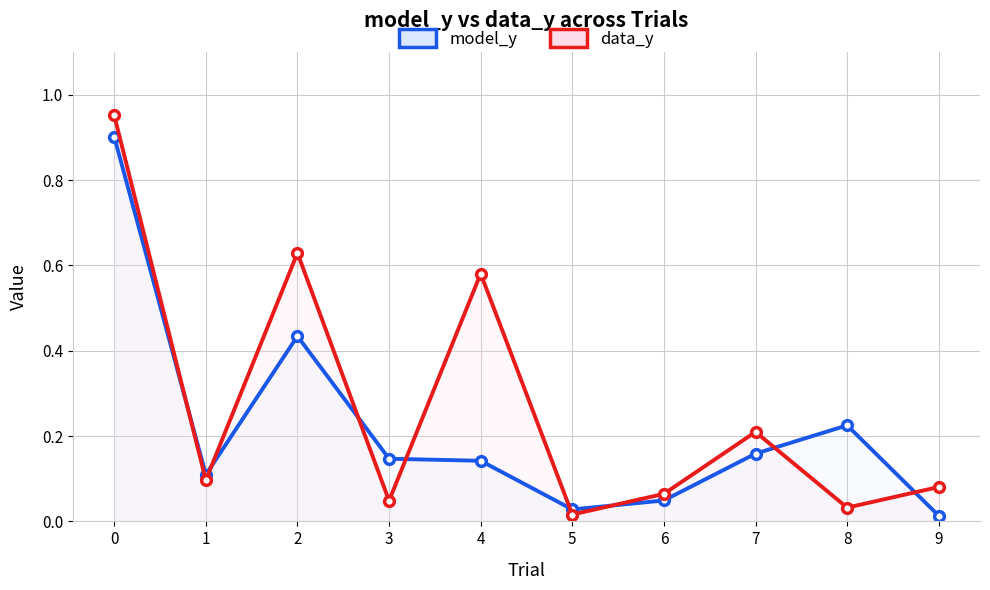

Reading right to left, transcribe all the data shown in this chart.

model_y: 9=0.0	8=0.2	7=0.2	6=0.0	5=0.0	4=0.1	3=0.1	2=0.4	1=0.1	0=0.9
data_y: 9=0.1	8=0.0	7=0.2	6=0.1	5=0.0	4=0.6	3=0.0	2=0.6	1=0.1	0=1.0